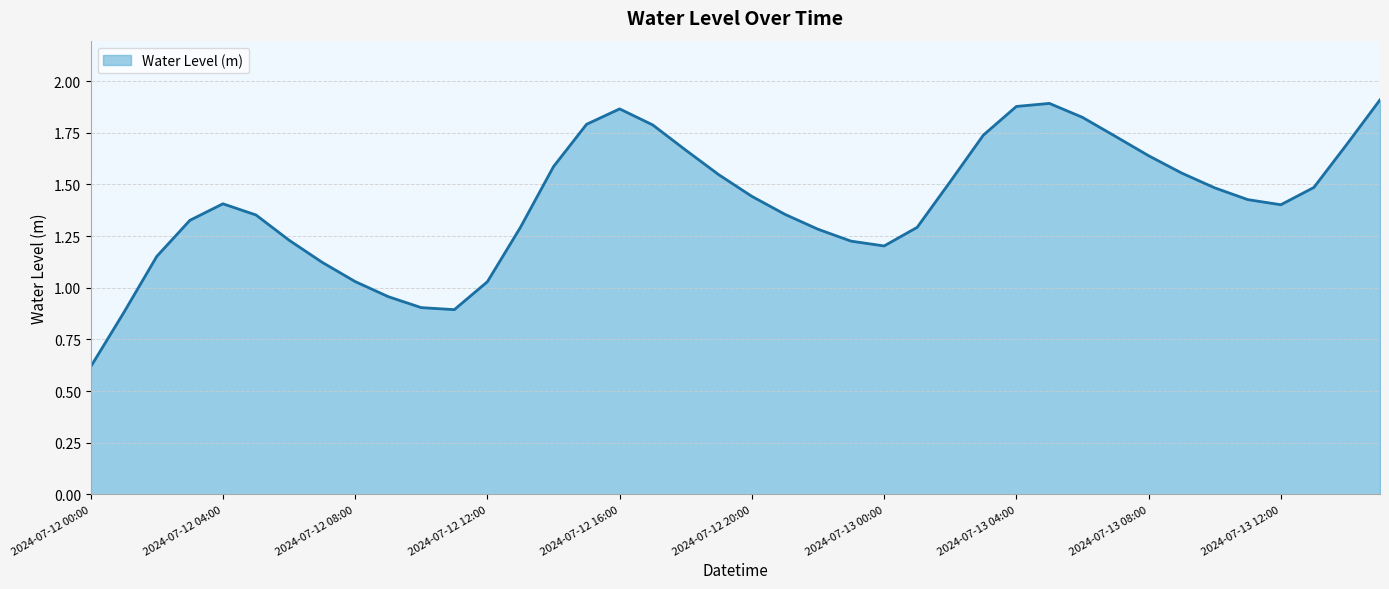

What is the smallest value displayed?

0.6